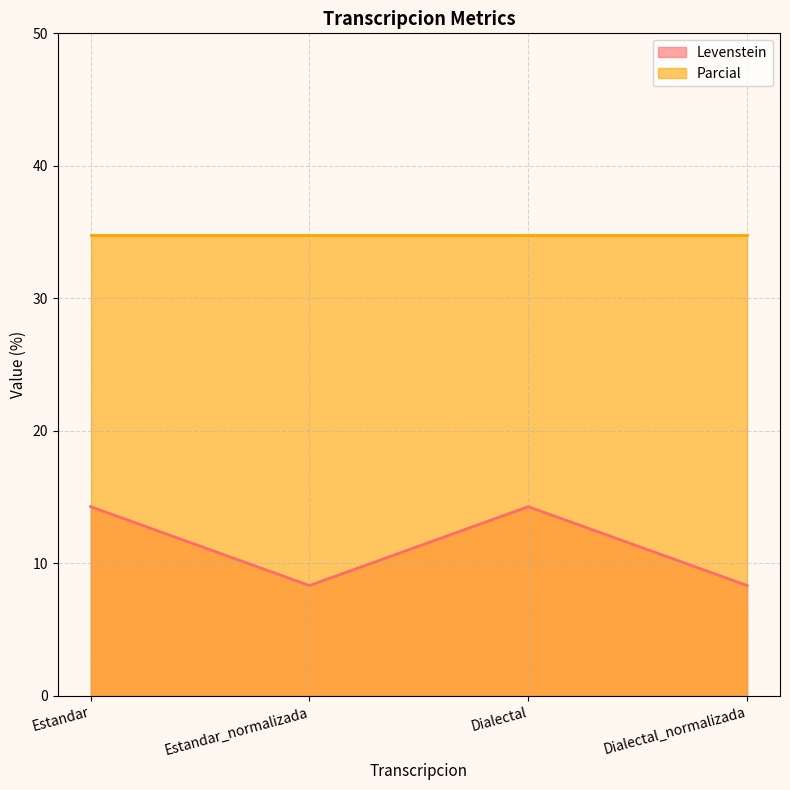

What is the difference between the values at Dialectal and Estandar_normalizada?

6.0